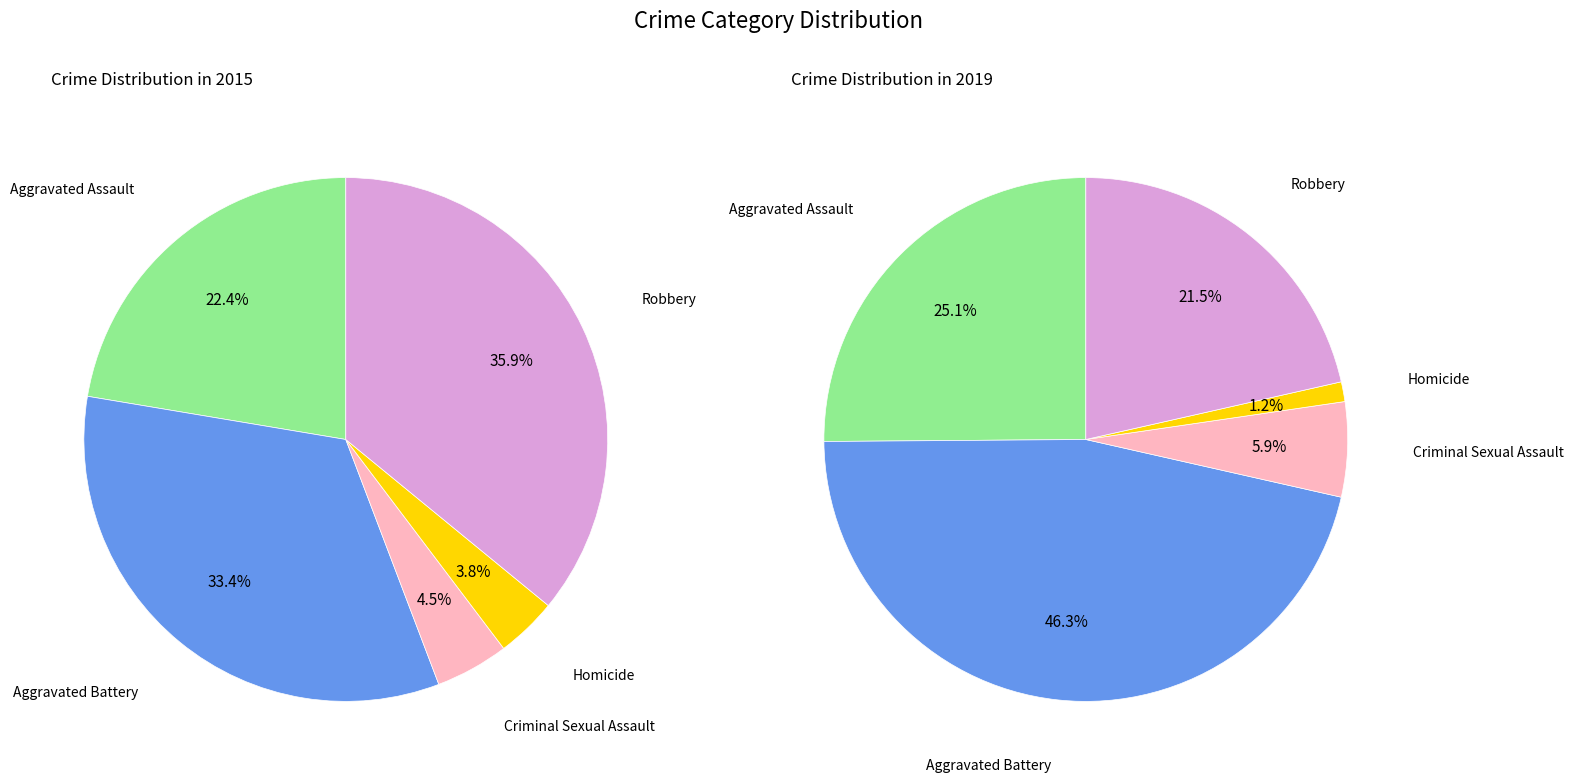

Which series has the largest range (max minus min)?

values_2019